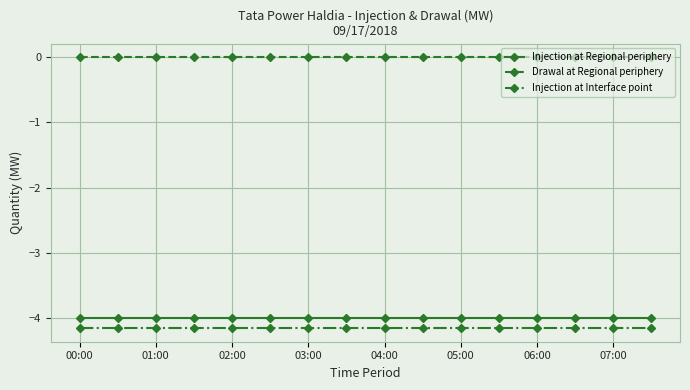

At how many categories does at least one series exceed -3?

16